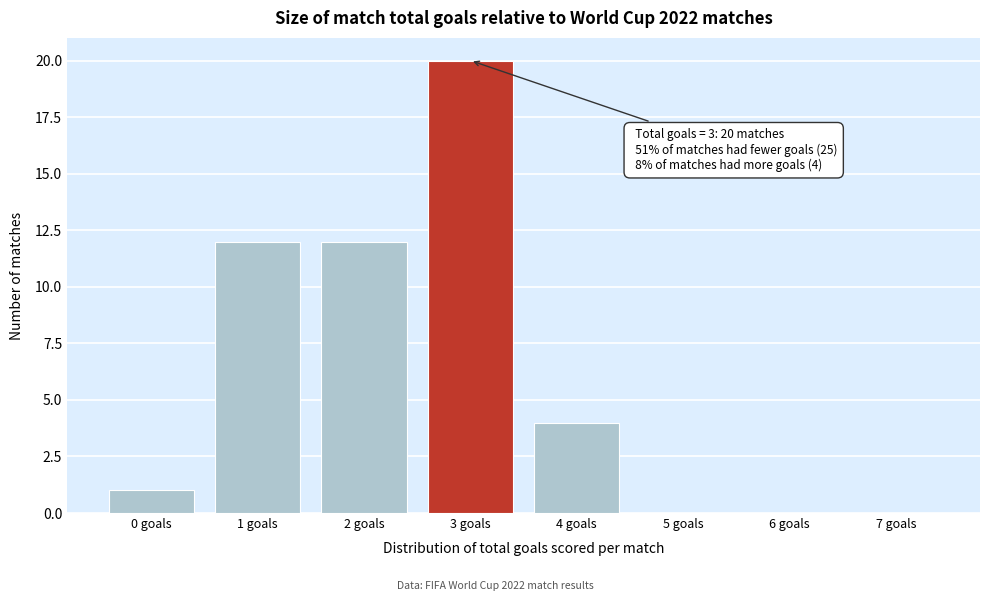

Reading left to right, extract all data points from this chart.

0 goals=1	1 goals=12	2 goals=12	3 goals=20	4 goals=4	5 goals=0	6 goals=0	7 goals=0